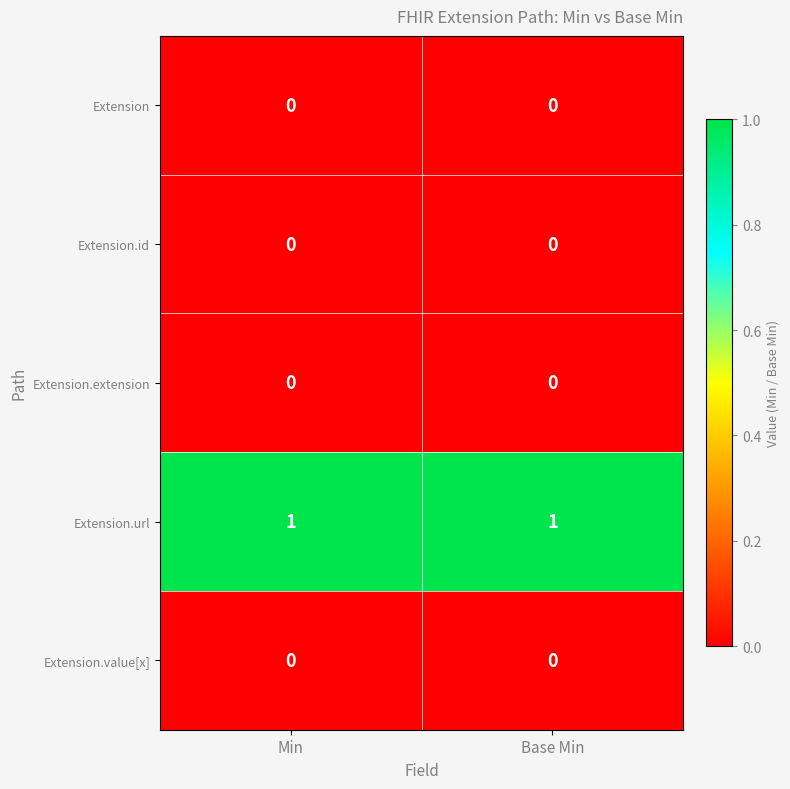

Which series has the largest total across all categories?

Extension.url